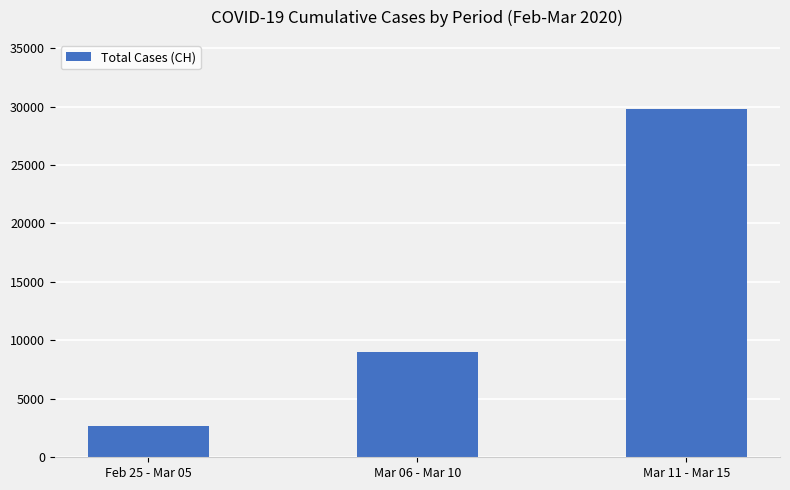

List the labels in order of value, largest first.

Mar 11 - Mar 15, Mar 06 - Mar 10, Feb 25 - Mar 05